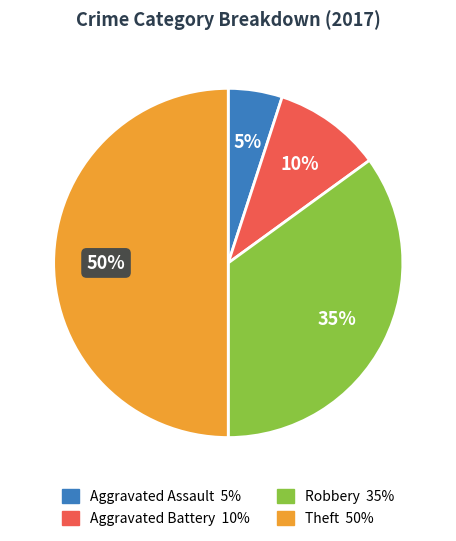

To the nearest percent, what is the average slice percentage?

25%